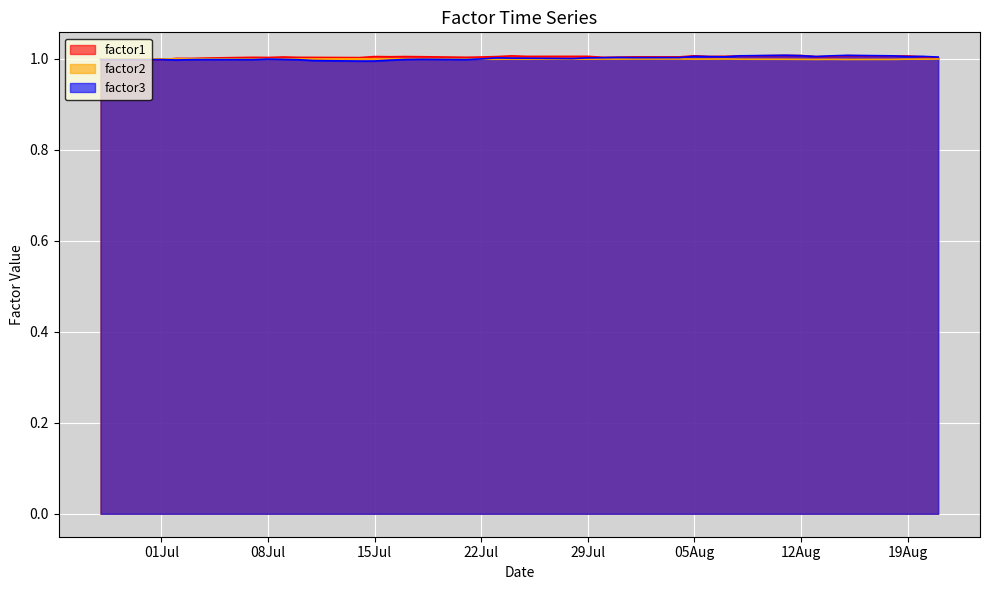

What is the lowest value of the factor1 series?

1.0